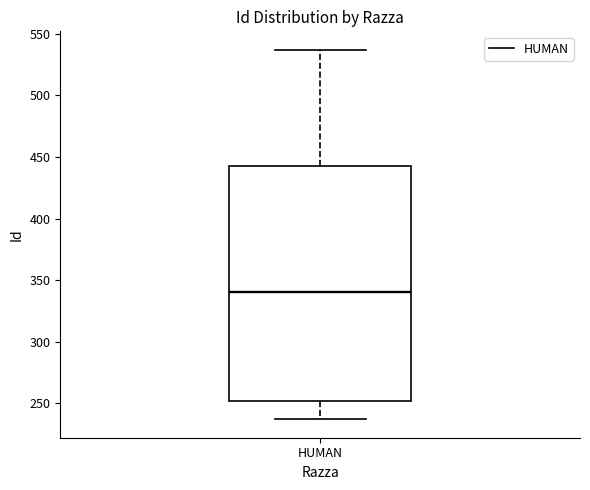

Read this box plot against the y-axis: the position of the median line, the range covered by the box, and the ends of both whiskers. The values are not printed on the chart, so give them approximately, as read against the axis.

median 340, box 250 to 445, whiskers 235 to 535